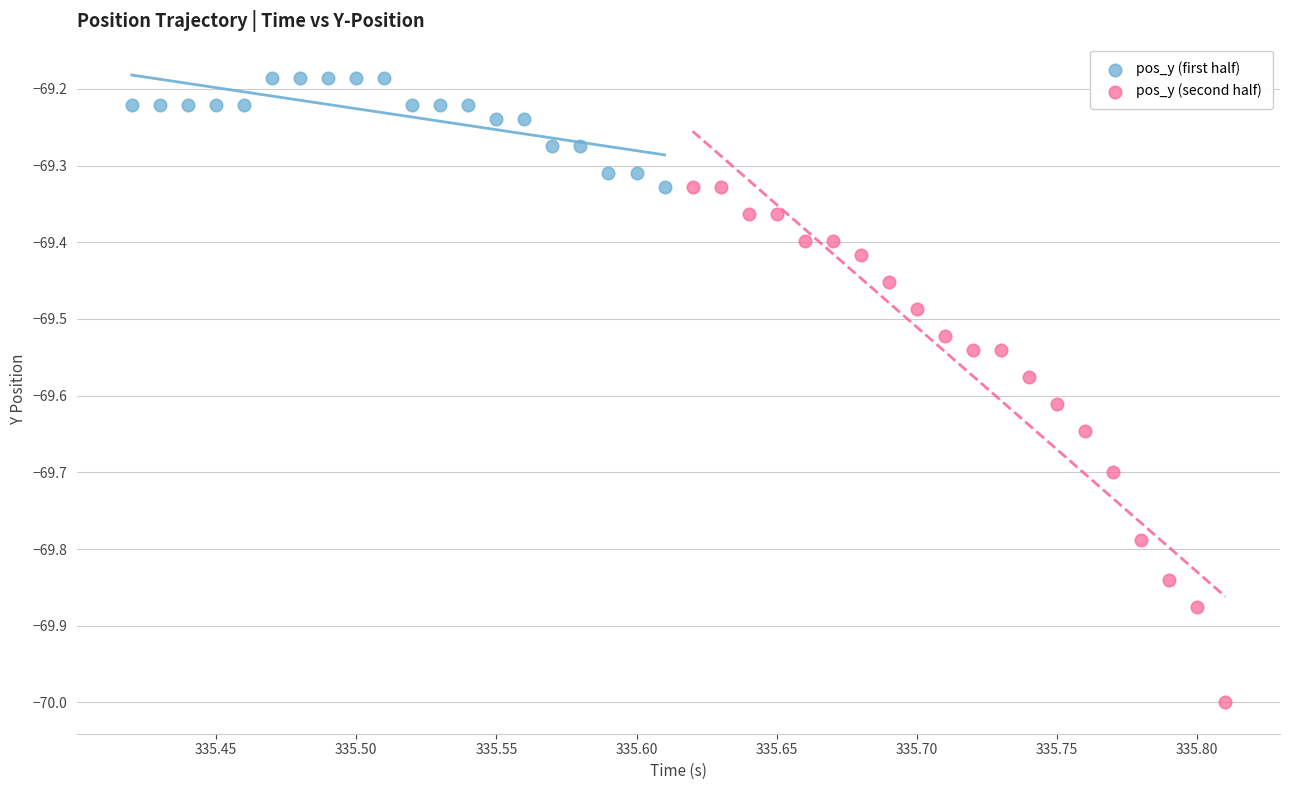

What are all the series names shown in the legend?

pos_y (first half), pos_y (second half)